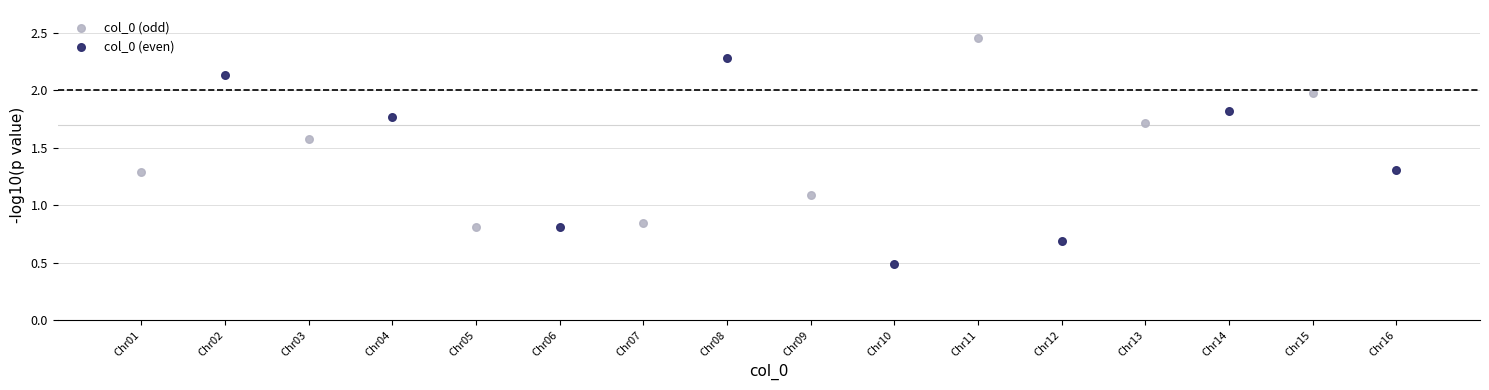

Which series contains the highest Y value?

col_0 (odd)